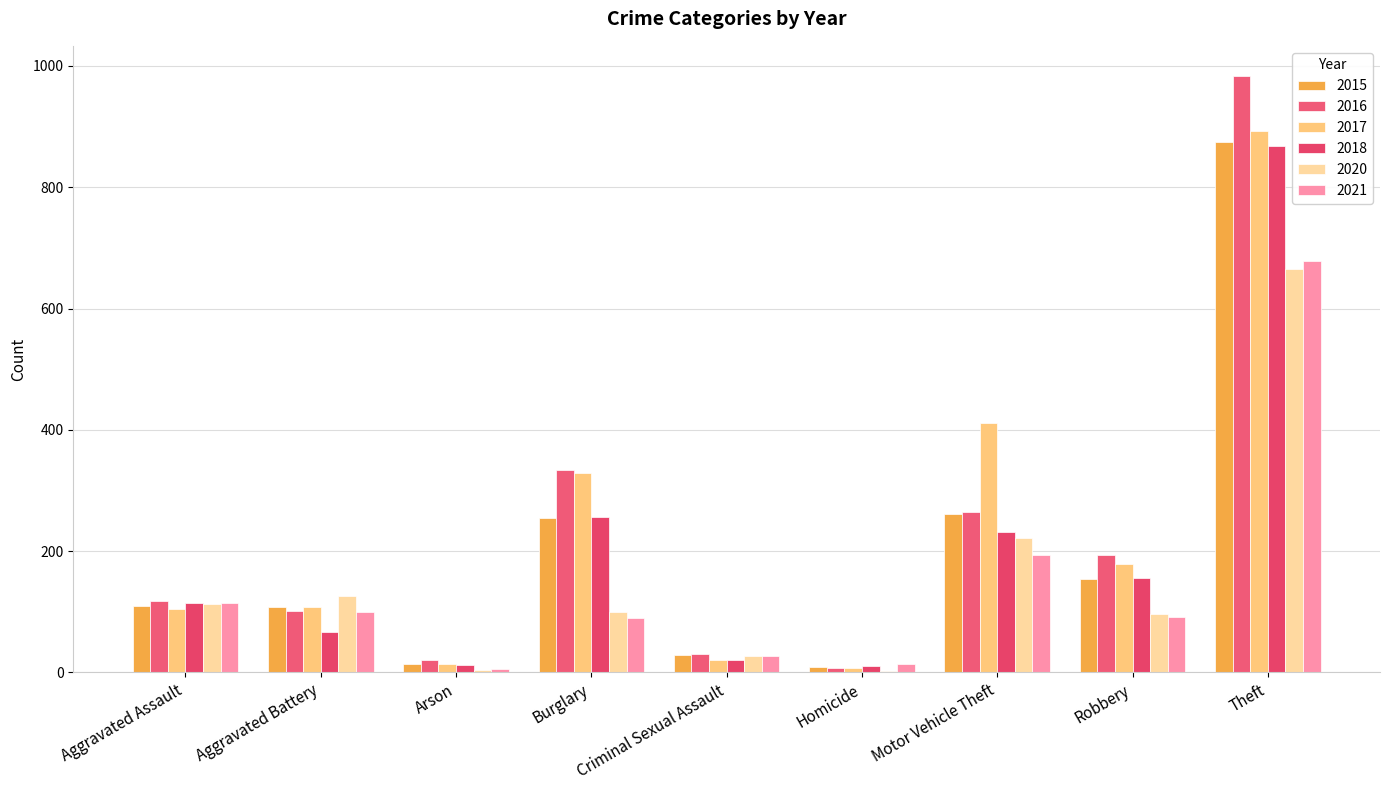

What is the spread (max minus min) of values at Theft?

318